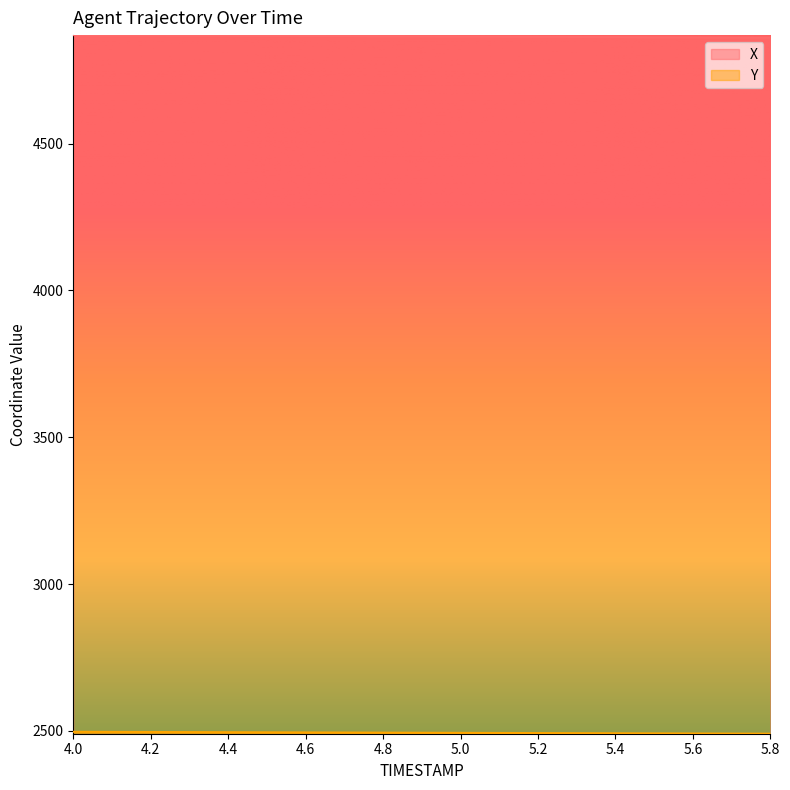

At which category is the sum across all series the highest?

4.0